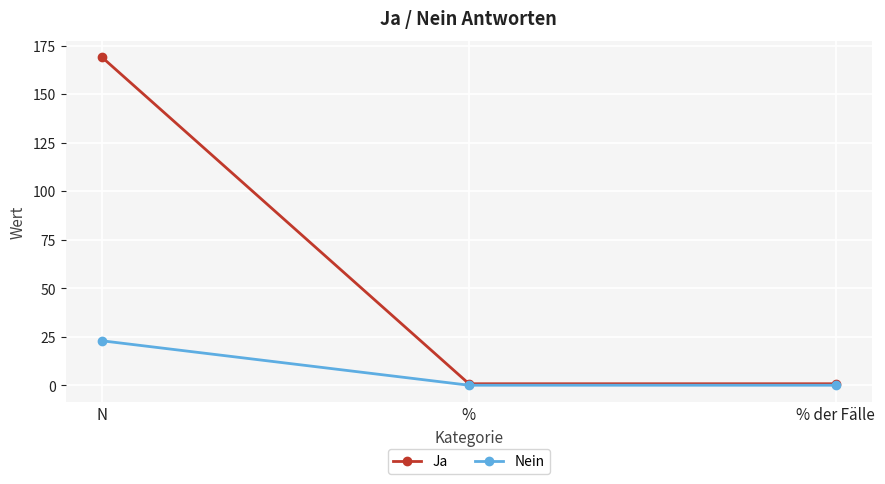

Which series has the widest spread of values?

Ja